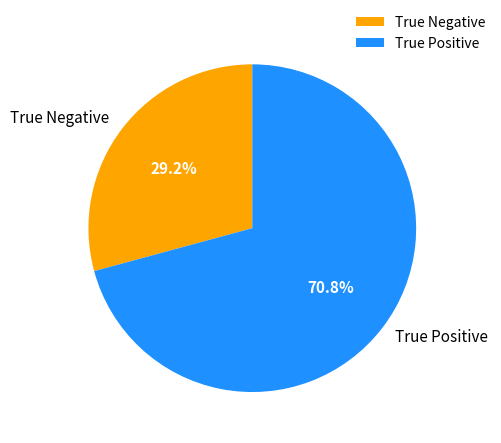

How many slices are in this pie chart?

2